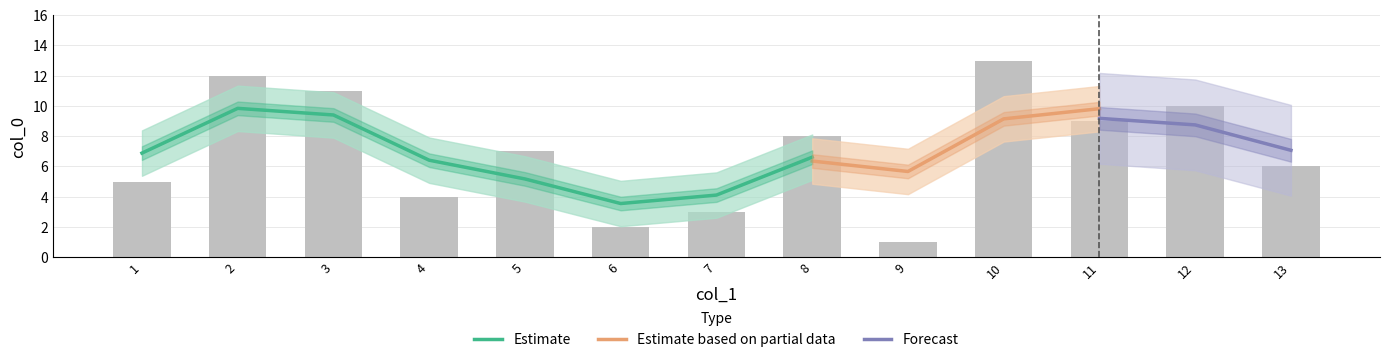

How many bars are there in total?

13